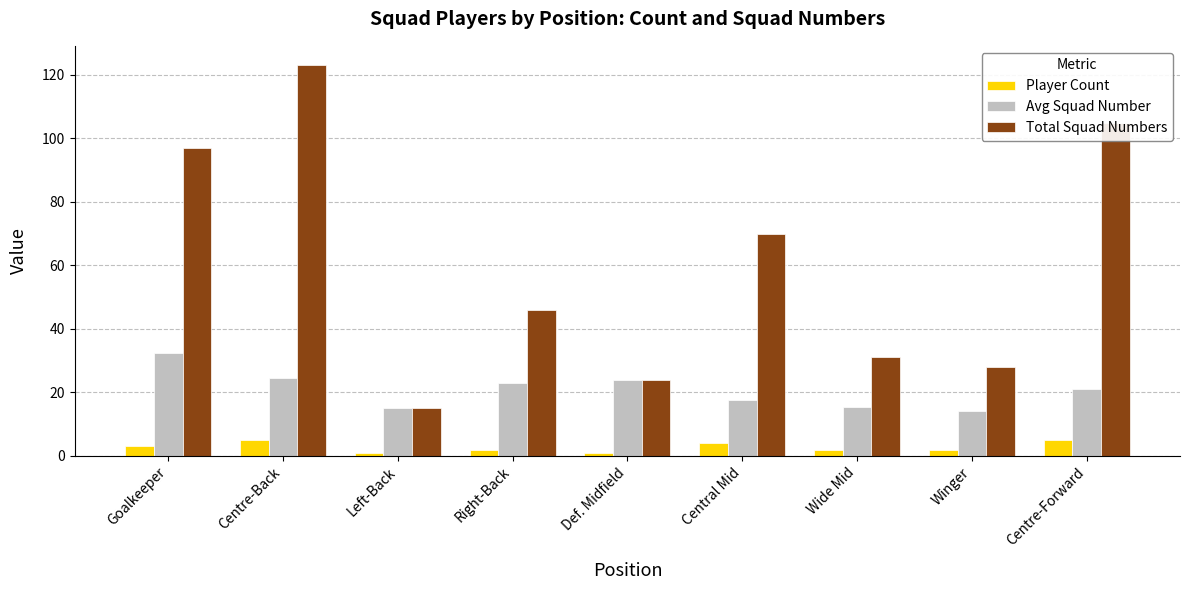

Which series has the largest range (max minus min)?

Total Squad Numbers